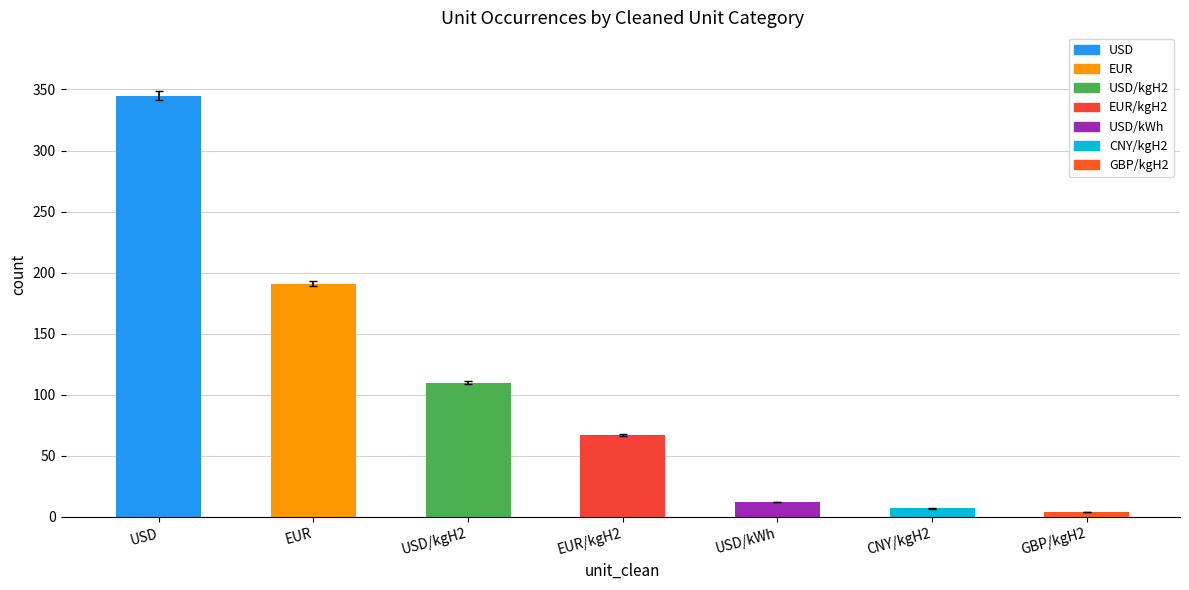

Reading left to right, transcribe all the data shown in this chart.

USD=345	EUR=191	USD/kgH2=110	EUR/kgH2=67	USD/kWh=12	CNY/kgH2=7	GBP/kgH2=4